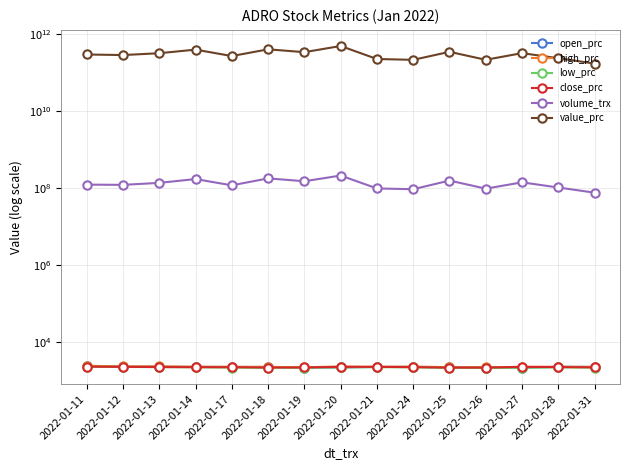

At 2022-01-11, list the series in order from smallest to largest.

low_prc, close_prc, open_prc, high_prc, volume_trx, value_prc